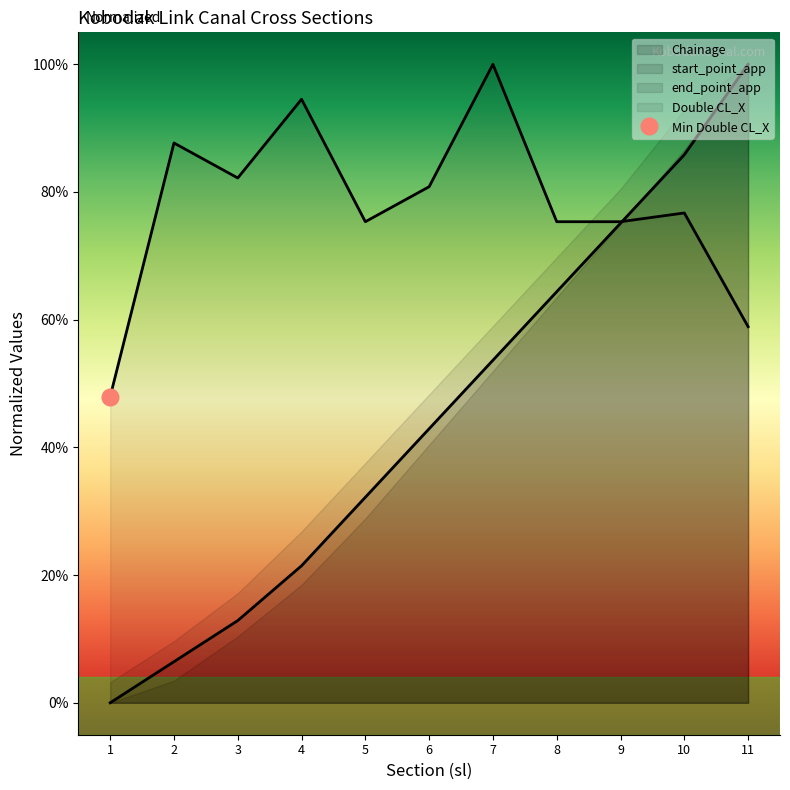

Which series ends up on top after the final intersection of Double CL_X and Chainage?

Chainage